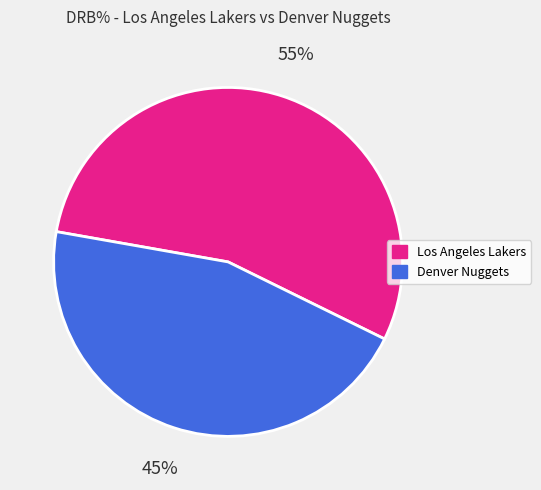

To the nearest percent, what is the combined percentage of Los Angeles Lakers and Denver Nuggets?

100%